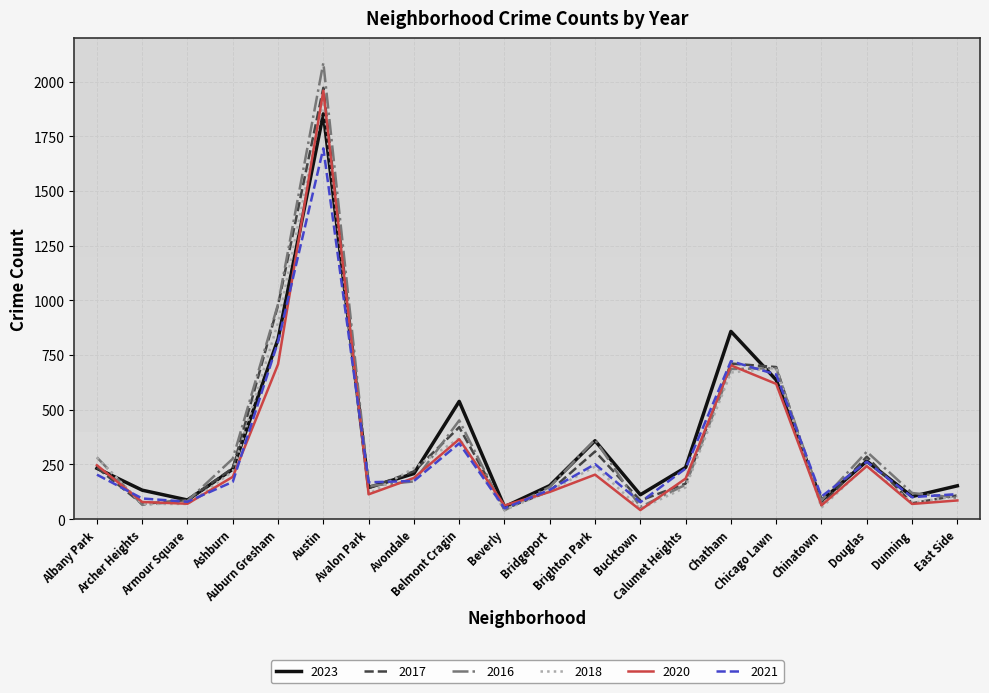

What is the greatest value displayed?

2086